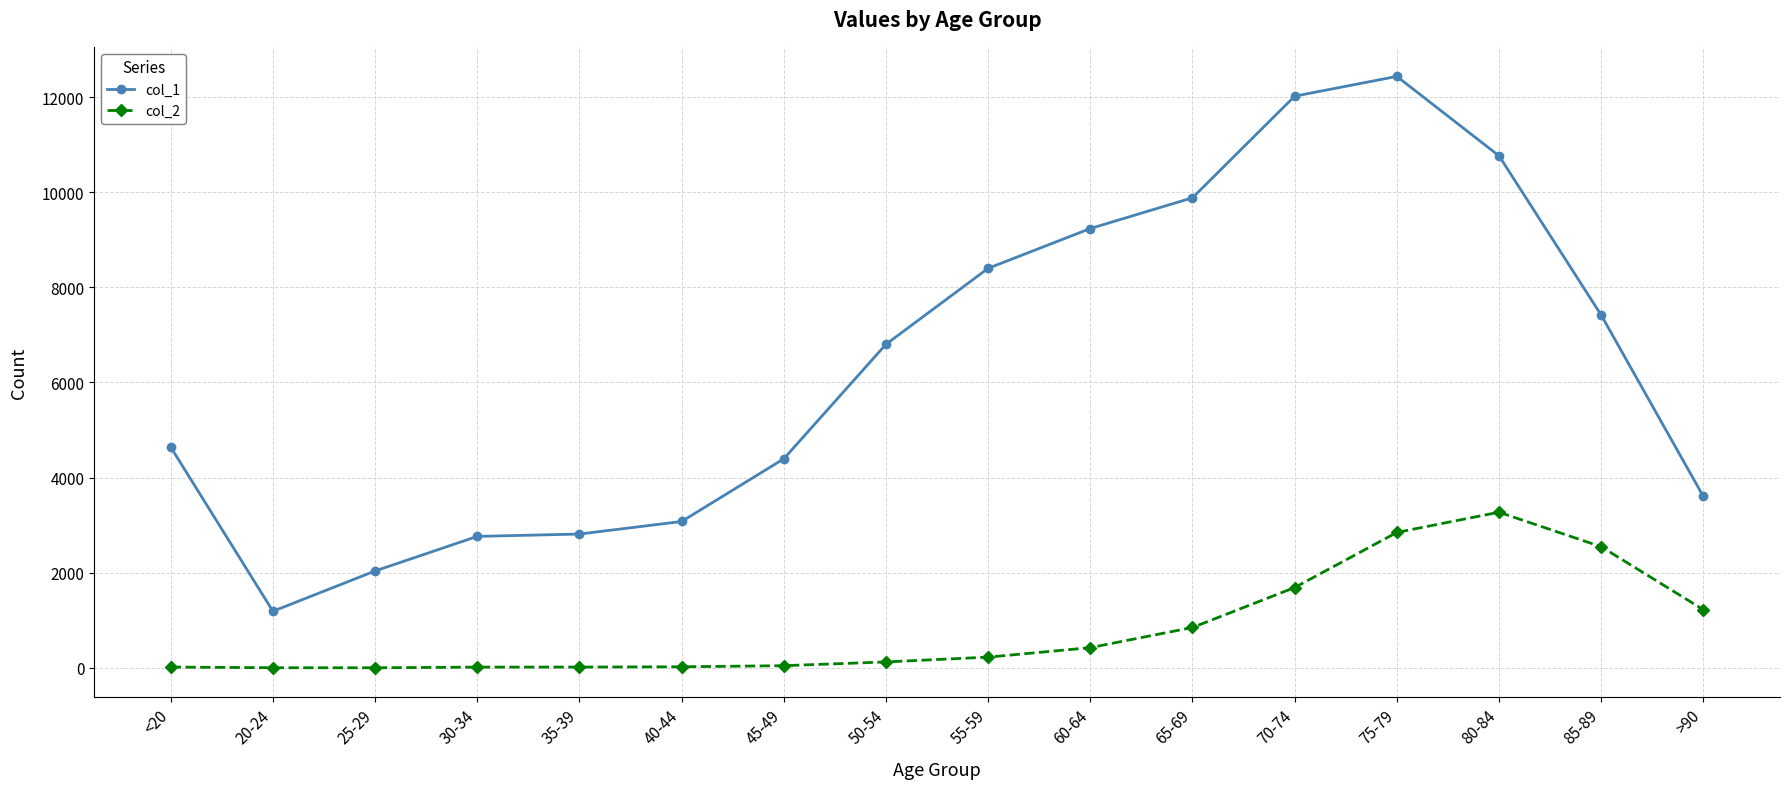

What is the sum of all col_1 values?

101482